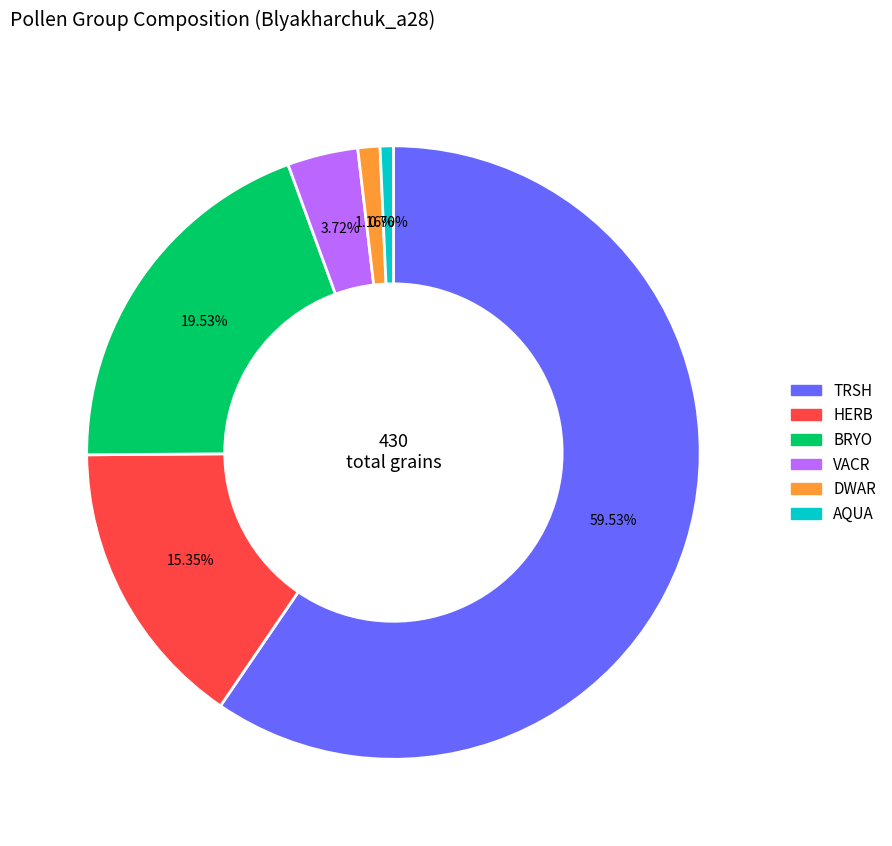

Count the number of slices in the pie.

6